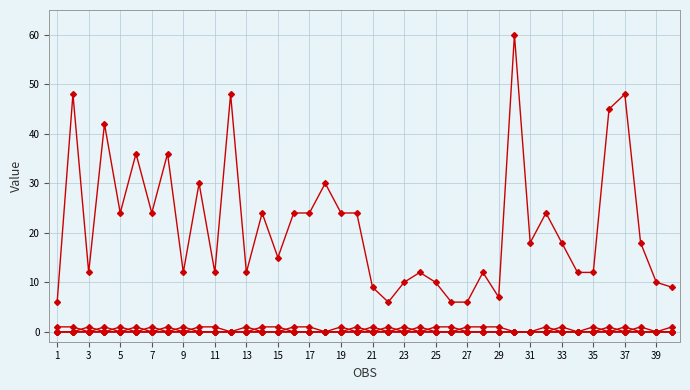

Which label corresponds to the smallest value in the chart?

1